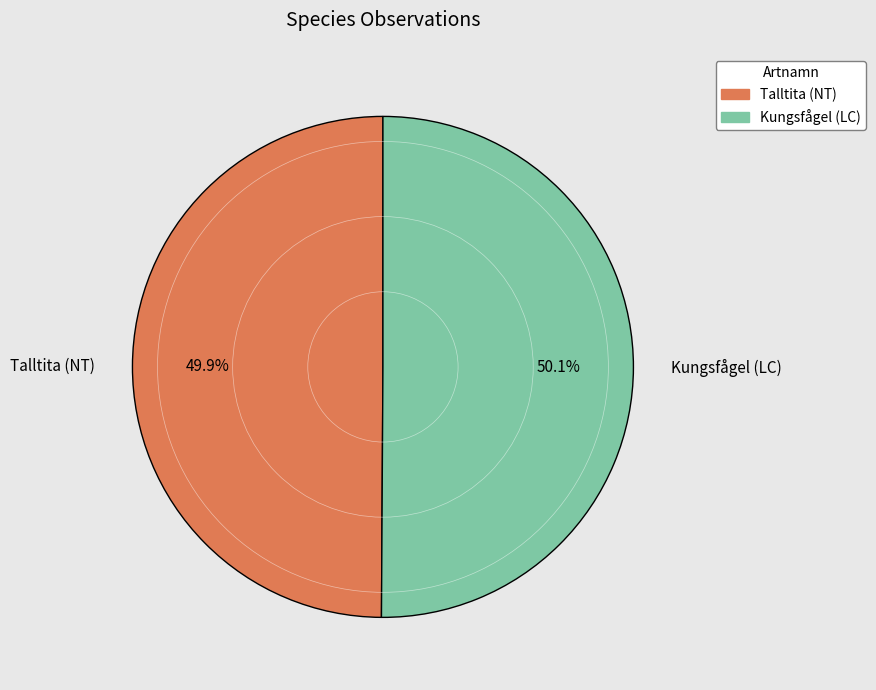

How many slices are in this pie chart?

2